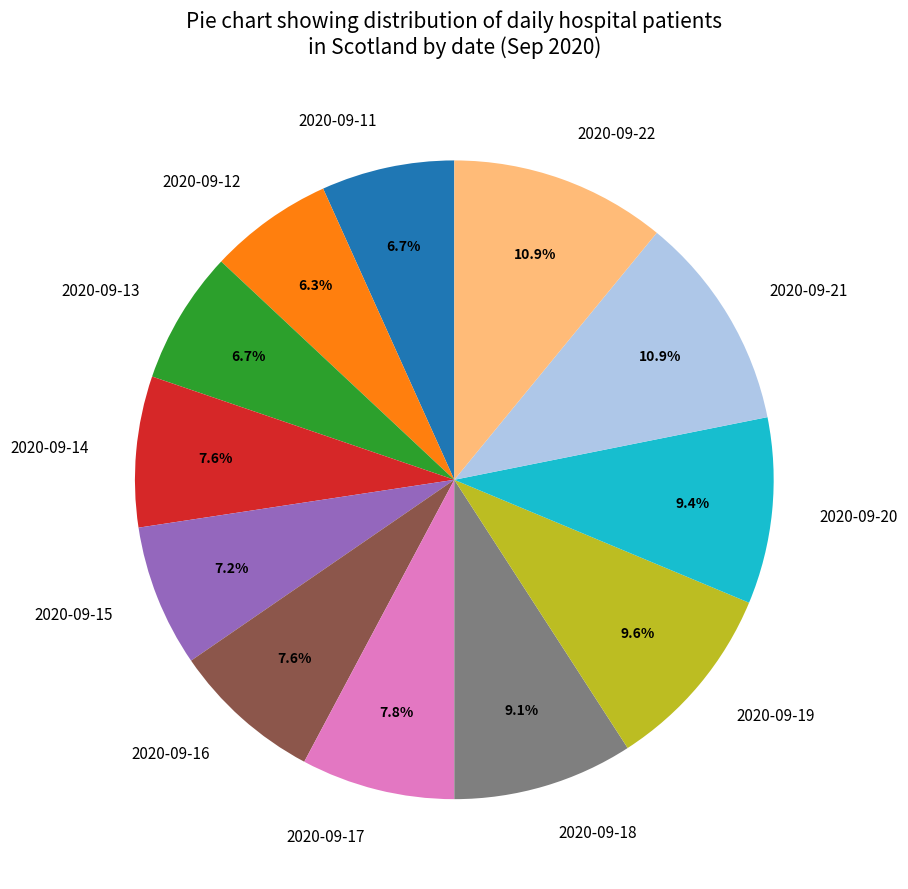

To the nearest percent, what portion does 2020-09-22 represent?

11%